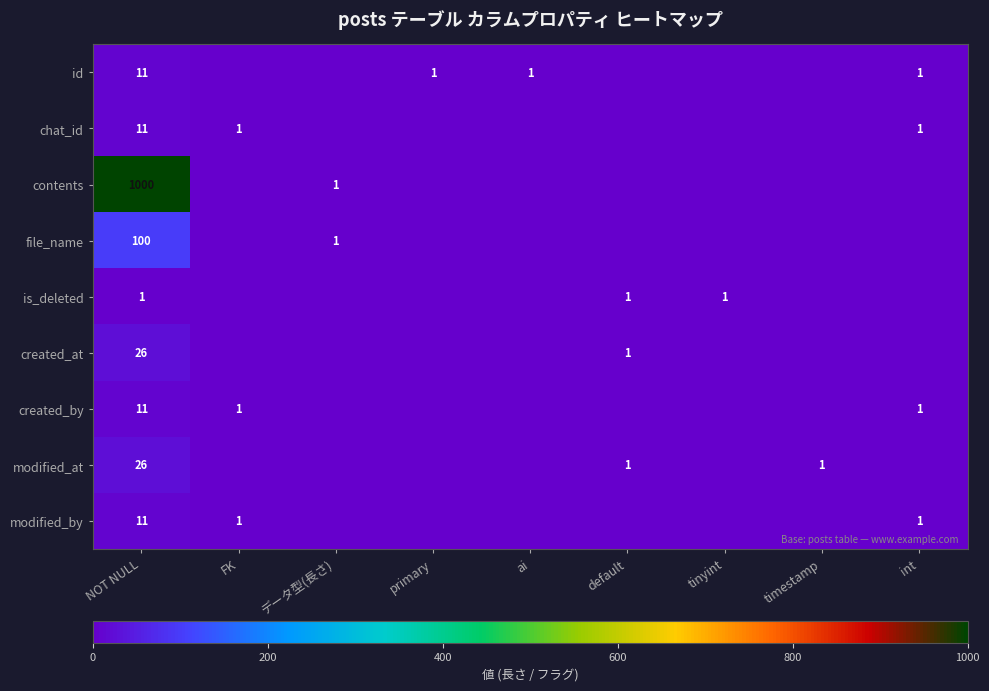

Is it true that created_at equals 1 at default?

True